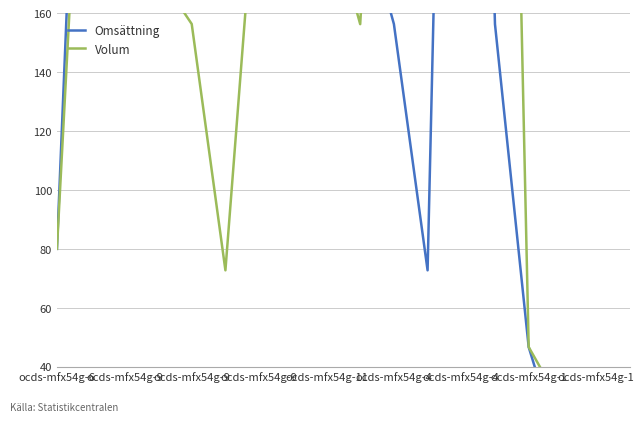

At which label is Omsättning closest to 335?

ocds-mfx54g-9